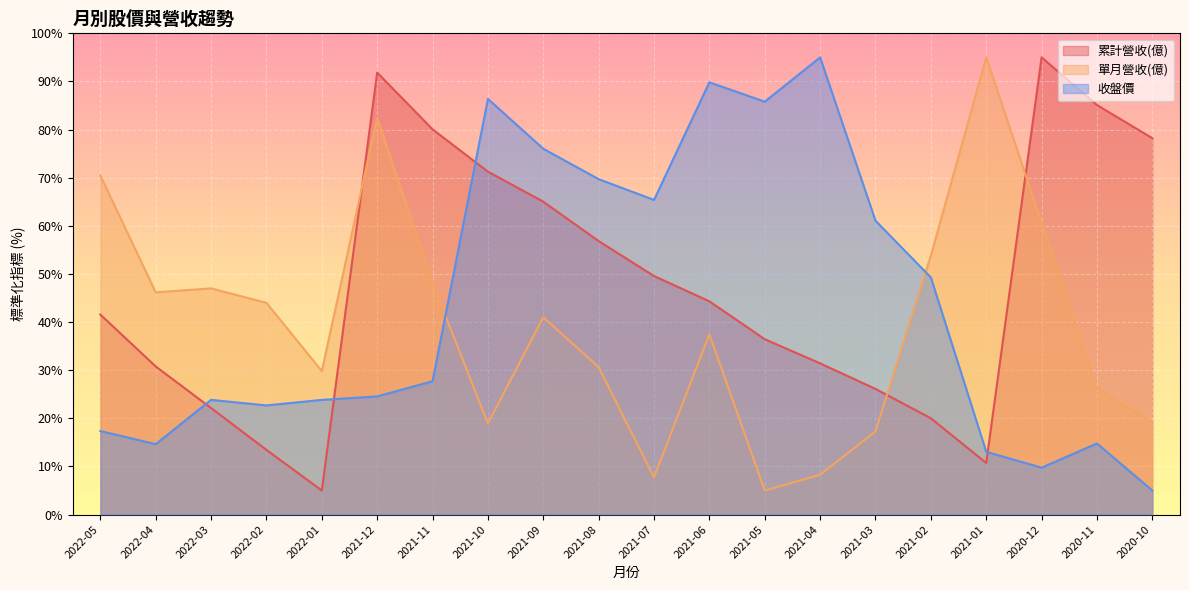

Rank the series by their maximum value, from highest to lowest.

累計營收(億), 單月營收(億), 收盤價